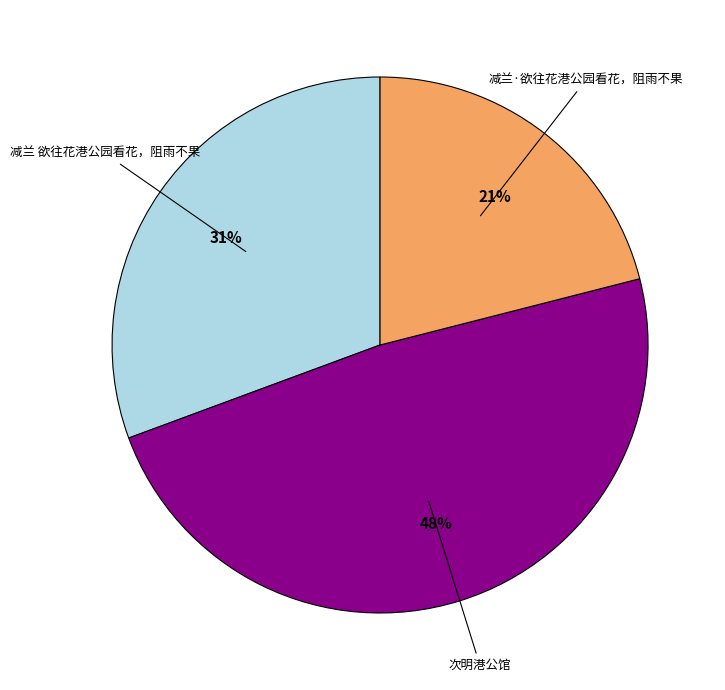

To the nearest percent, what is the average slice percentage?

33%